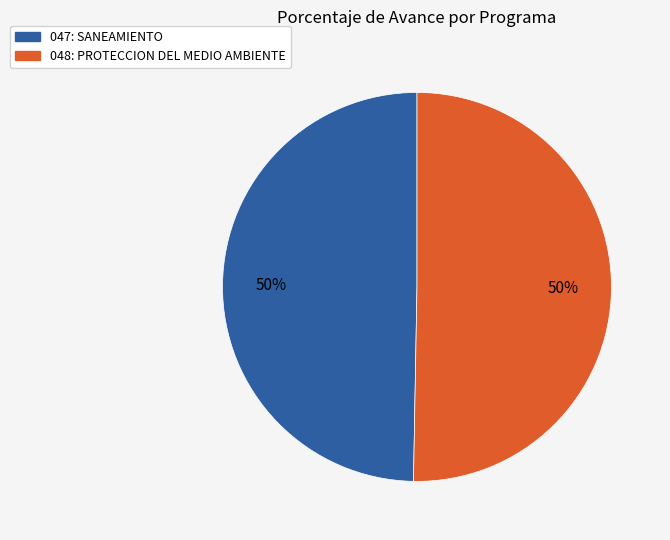

The 048: PROTECCION DEL MEDIO AMBIENTE slice represents 50% of the pie. True or false?

True